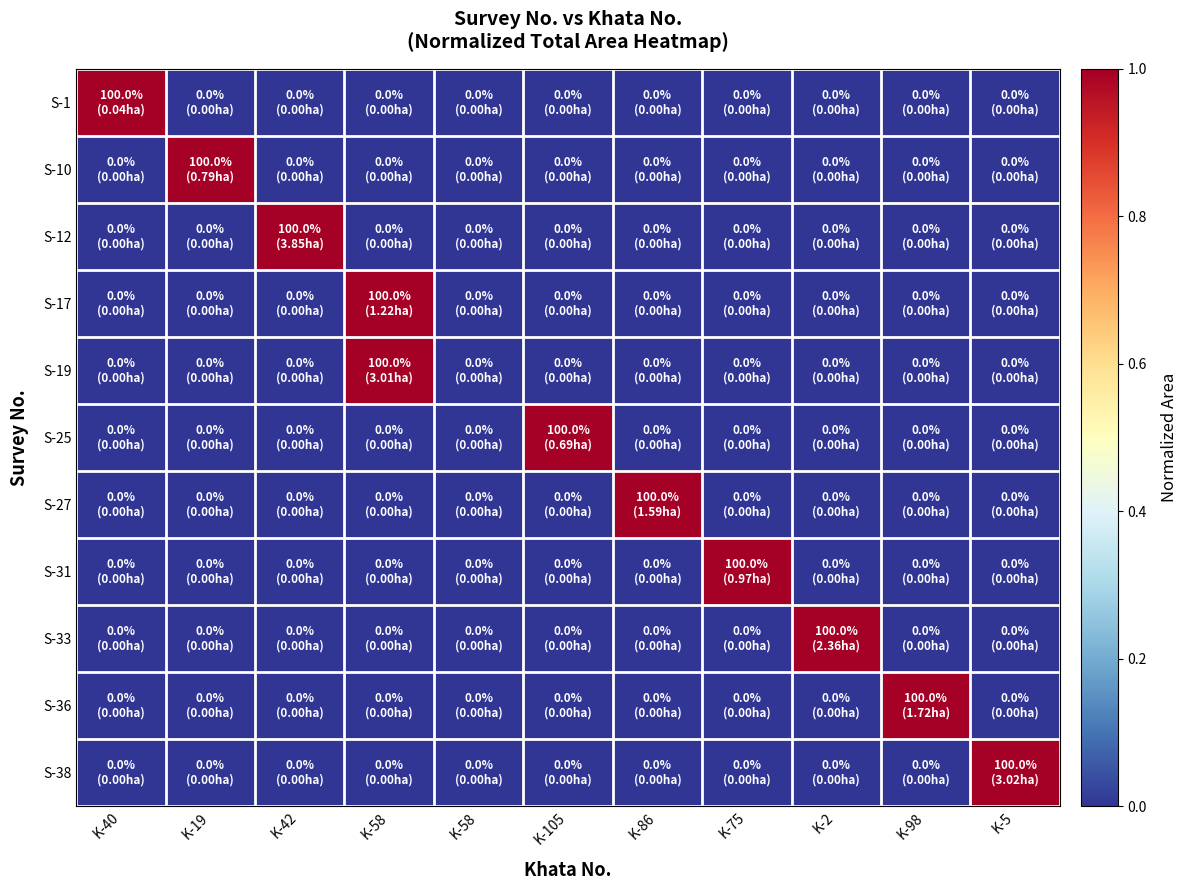

Which label corresponds to the smallest value in the chart?

K-19